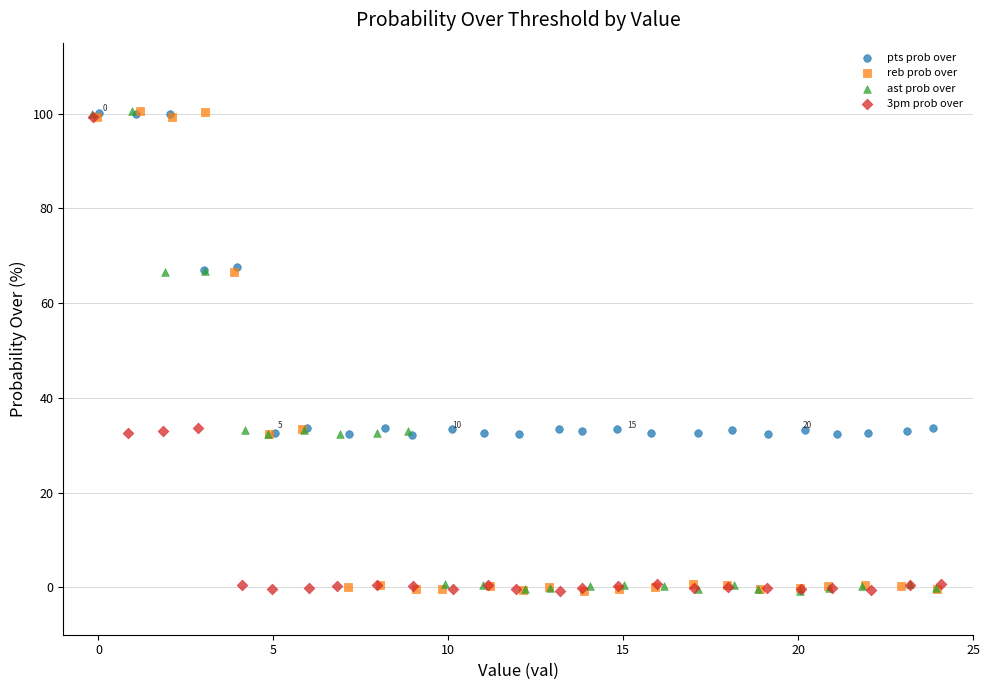

What are all the series names shown in the legend?

pts prob over, reb prob over, ast prob over, 3pm prob over